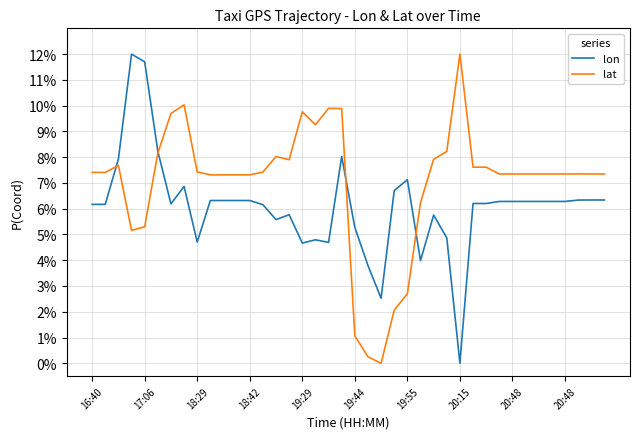

True or false: lon and lat intersect in this chart.

True